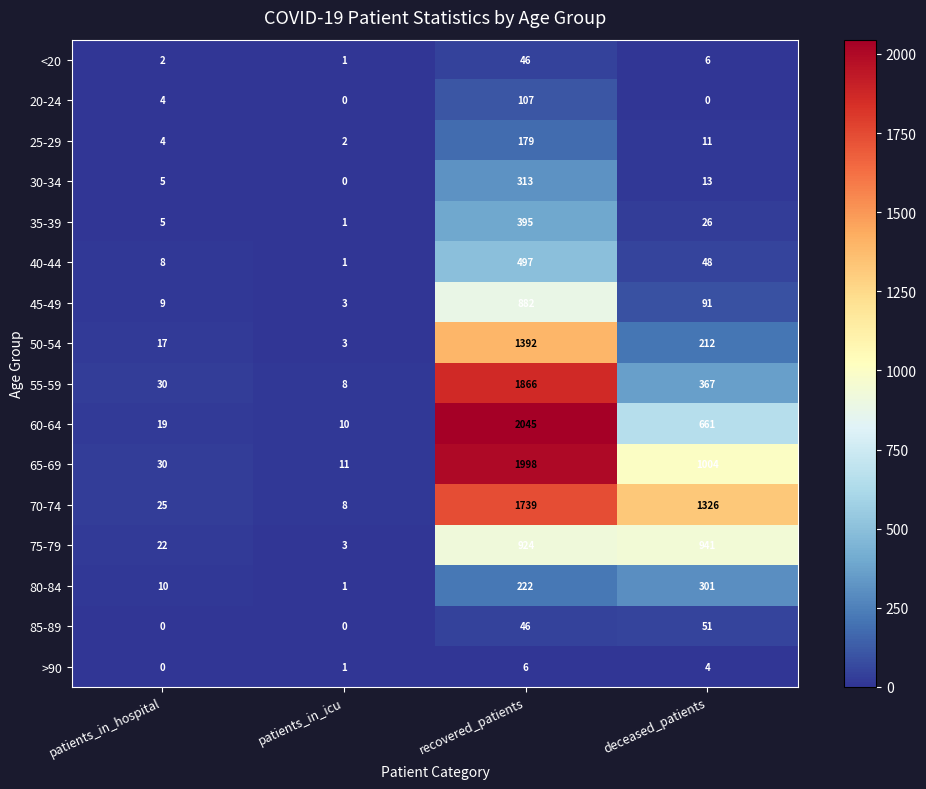

Count the number of categories in the chart.

4